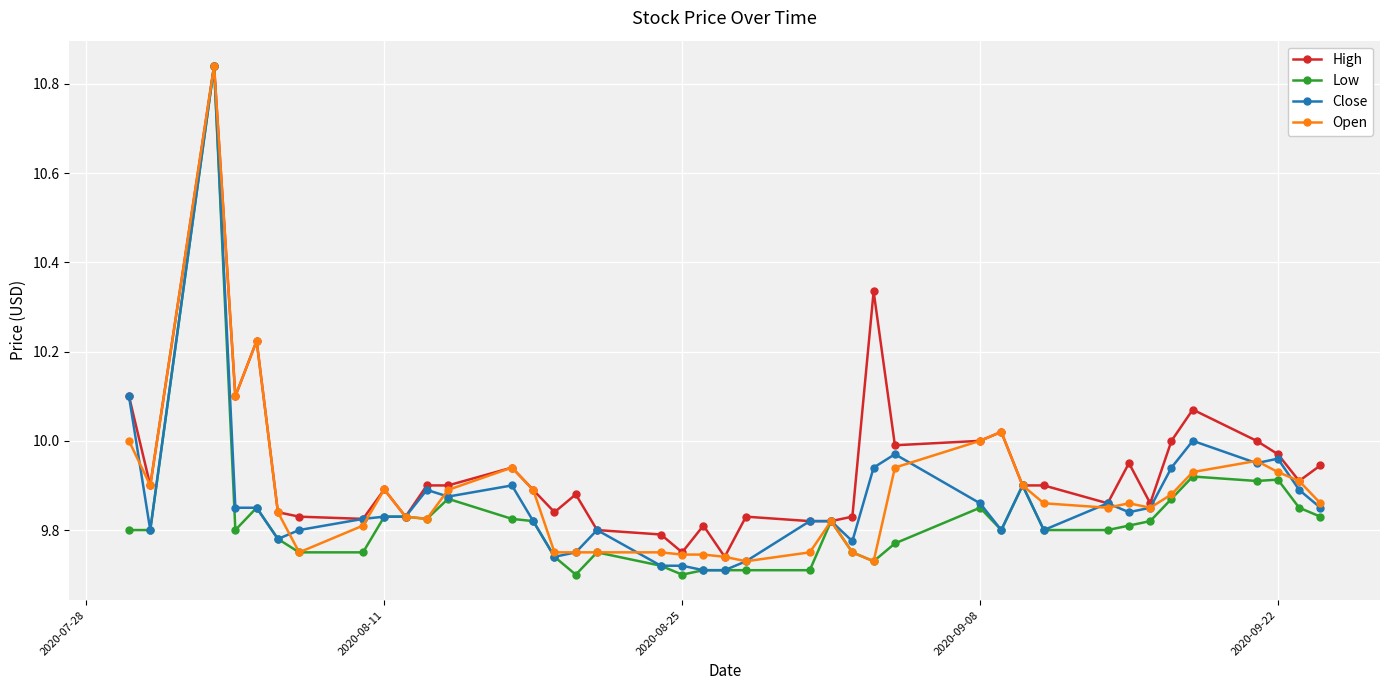

What is the difference between the maximum and minimum values in the Open series?

1.1